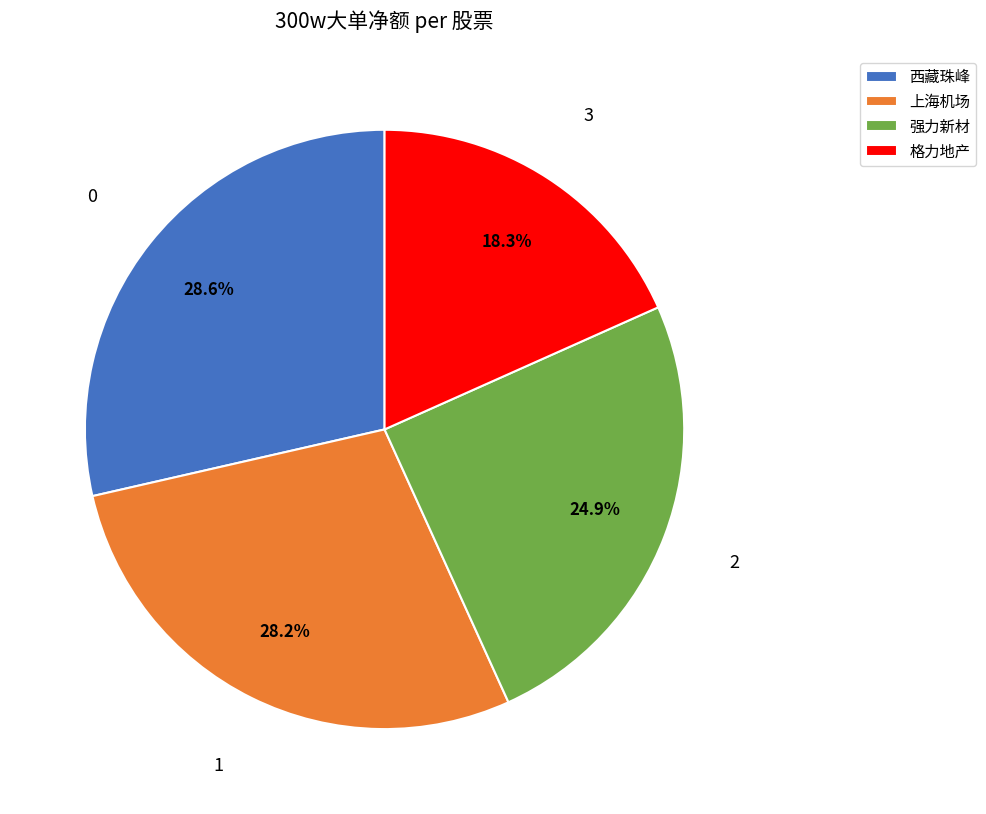

Do 西藏珠峰 and 上海机场 together represent more than half of the pie?

Yes